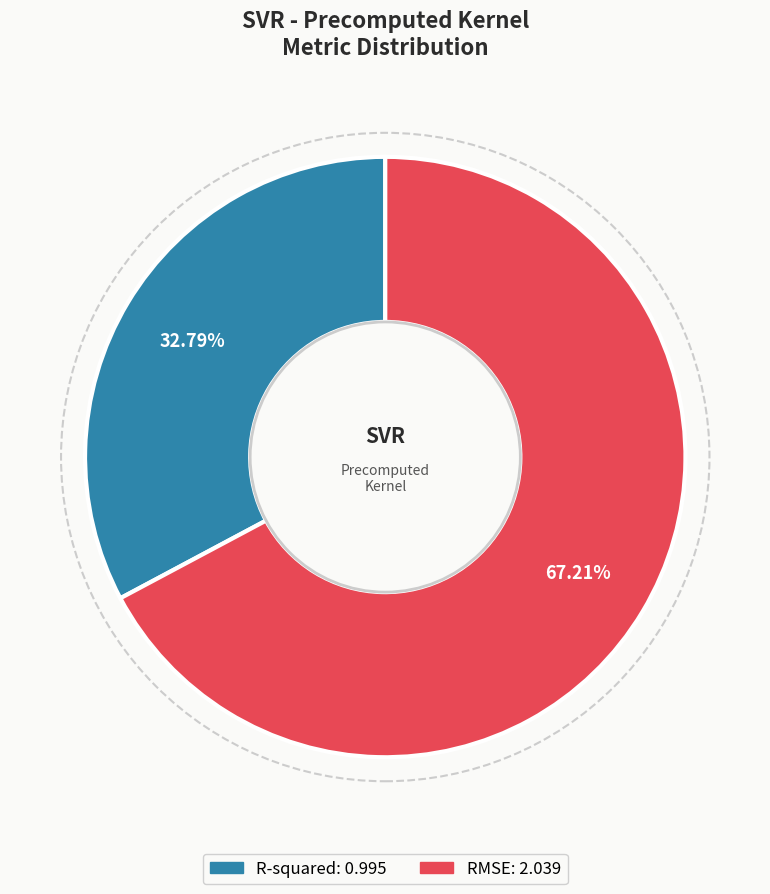

Which slice is the largest?

RMSE